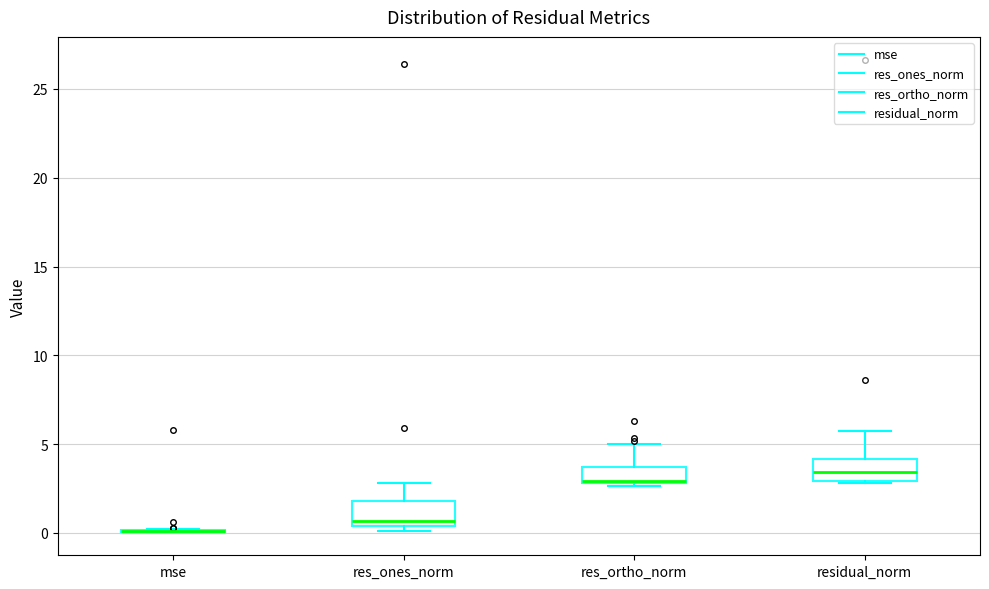

Reading left to right, transcribe this box plot: for each box, give where its median line is, the range the box spans, and where its two whiskers end, as read against the y-axis. The values are not printed on the chart, so give them approximately, as read against the axis.

mse: box collapsed to a line at 0.0, whiskers 0.0 to 0.0
res_ones_norm: median 0.5 (just above the box's lower edge), box 0.5 to 2.0, whiskers 0.0 to 3.0
res_ortho_norm: median 3.0, box 3.0 to 3.5, whiskers 2.5 to 5.0
residual_norm: median 3.5, box 3.0 to 4.0, whiskers 3.0 to 5.5